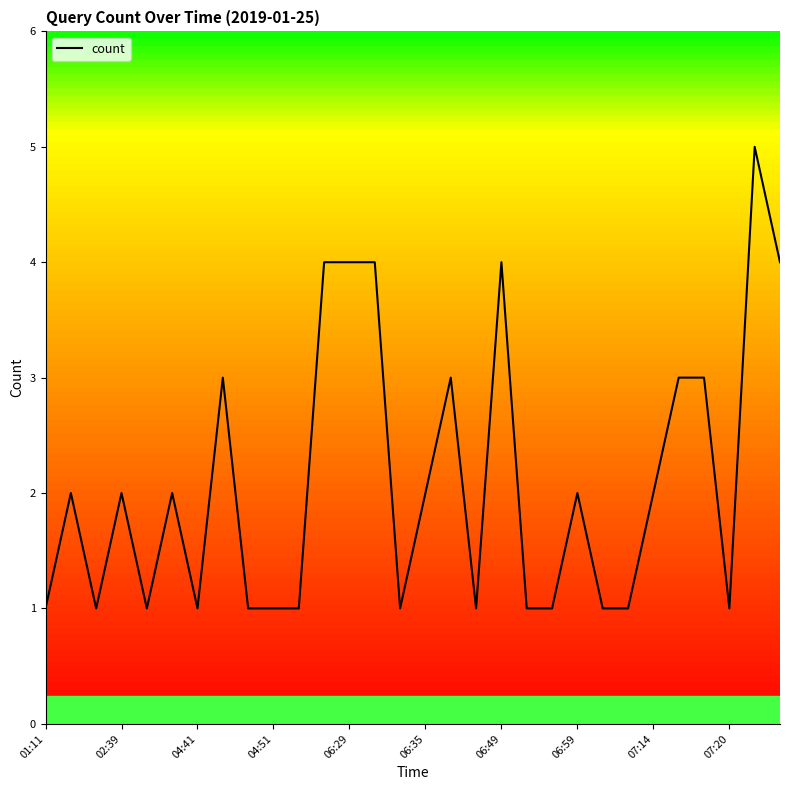

Does the chart display data point markers on the line(s)?

No